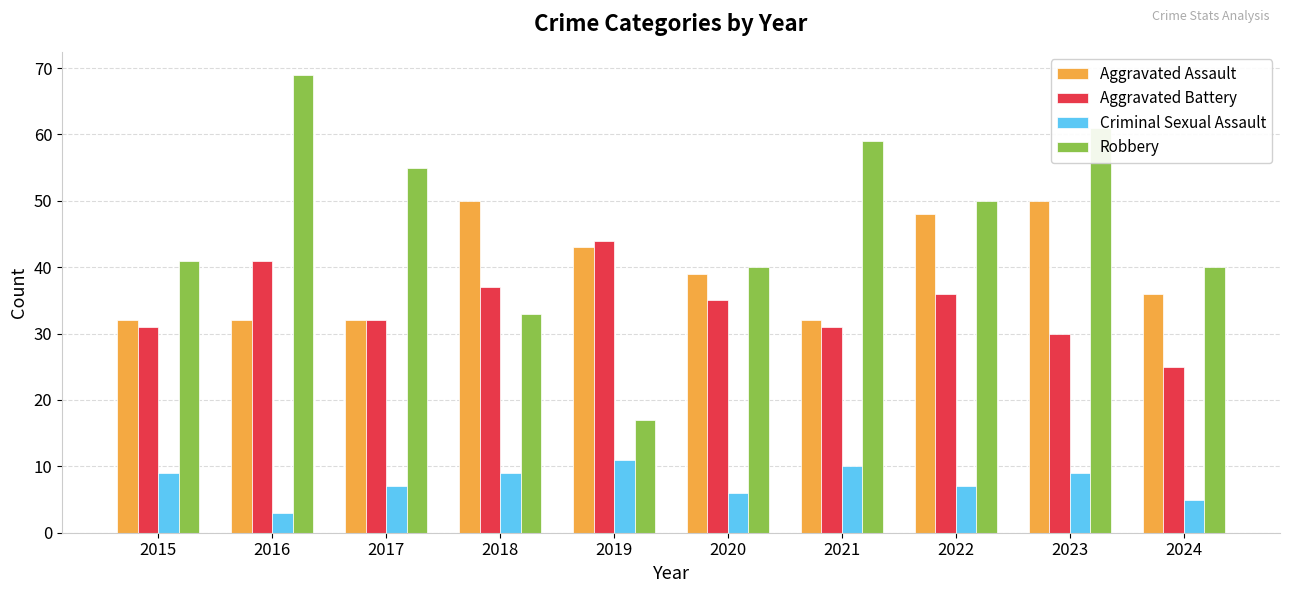

What is the difference between the Robbery values at 2023 and 2021?

2